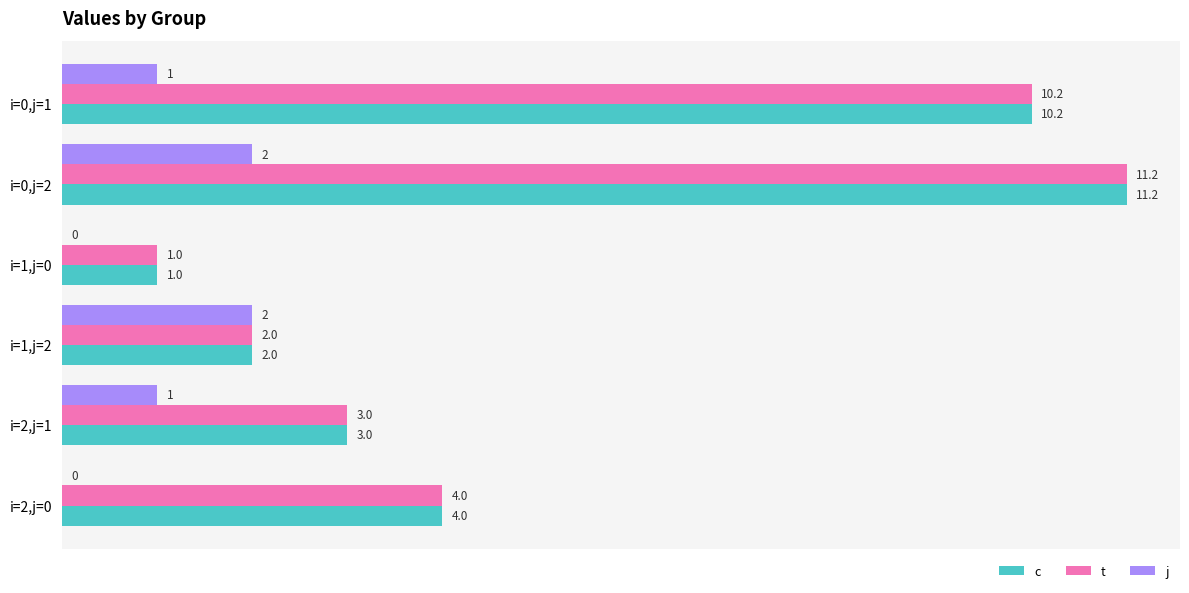

At which label does t reach its peak?

i=0,j=2